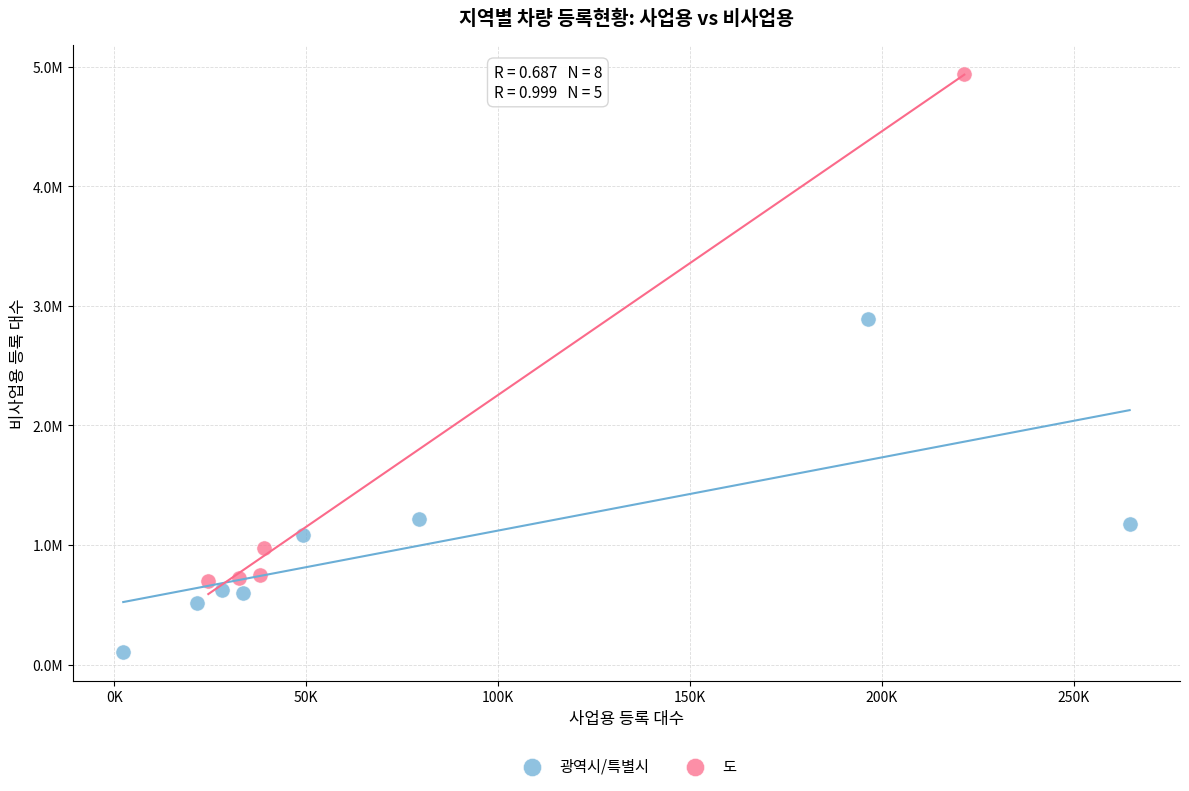

Which series reaches the minimum Y coordinate?

광역시/특별시